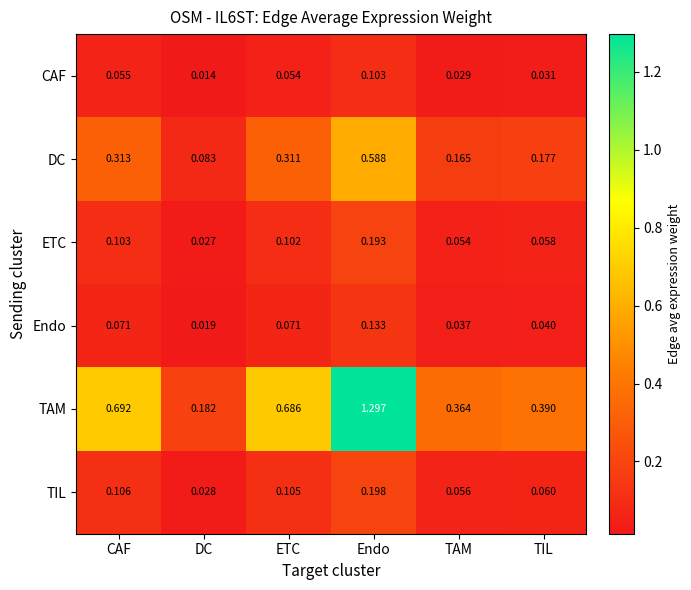

At which label does CAF reach its minimum?

DC